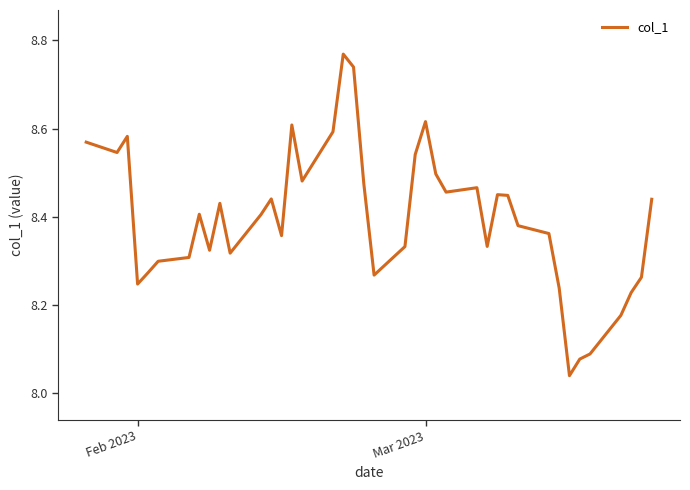

Does the chart have visible grid lines?

No